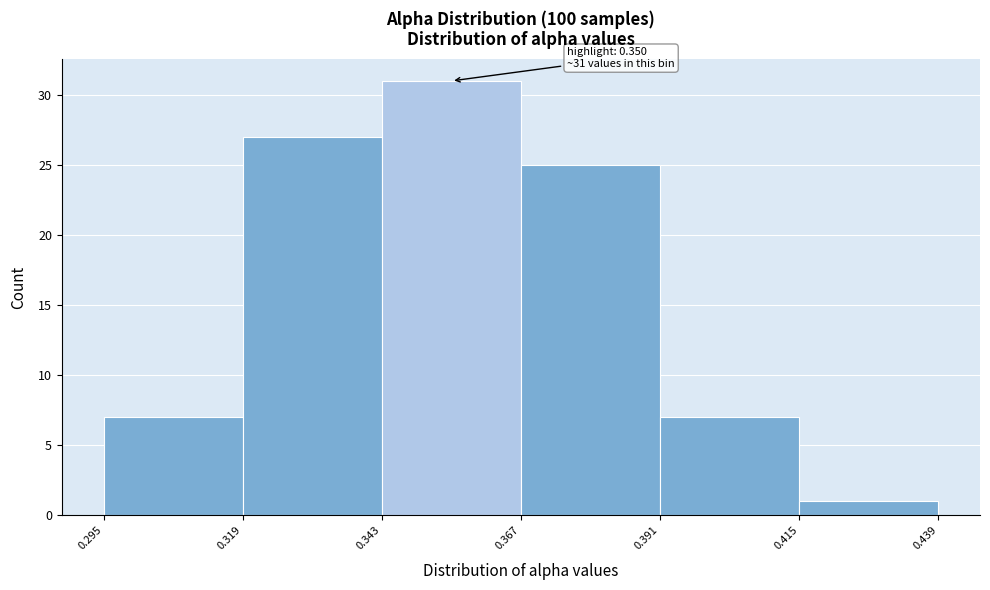

Over which range of the x-axis is the bar tallest?

0.343 to 0.367